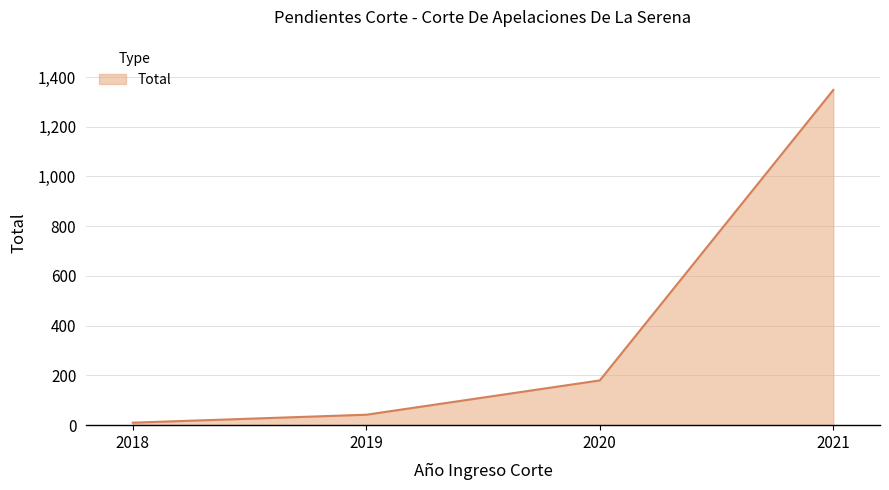

Rank the categories by value from lowest to highest.

2018, 2019, 2020, 2021